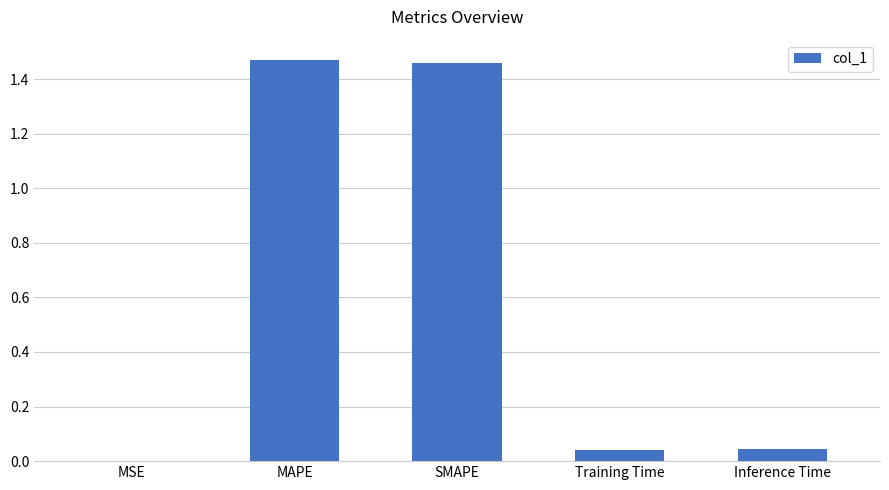

What is the sum of all values?

3.0